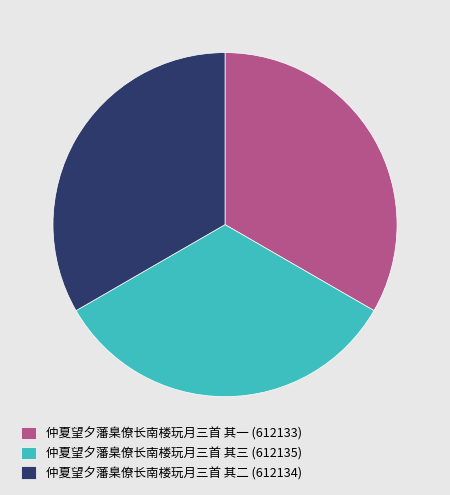

True or false: 仲夏望夕藩臬僚长南楼玩月三首 其三 accounts for 21% of the total.

False